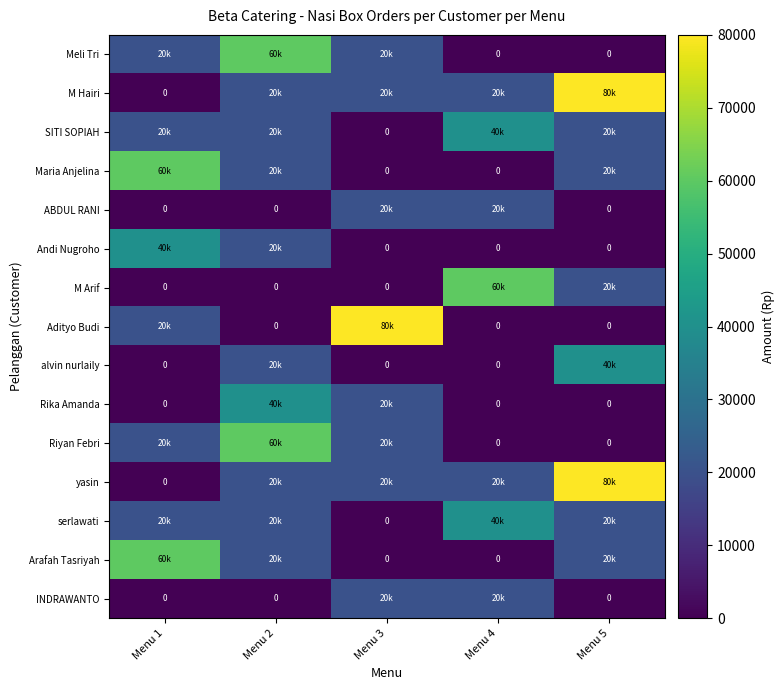

Where does the SITI SOPIAH series first go above 20000?

Menu 4